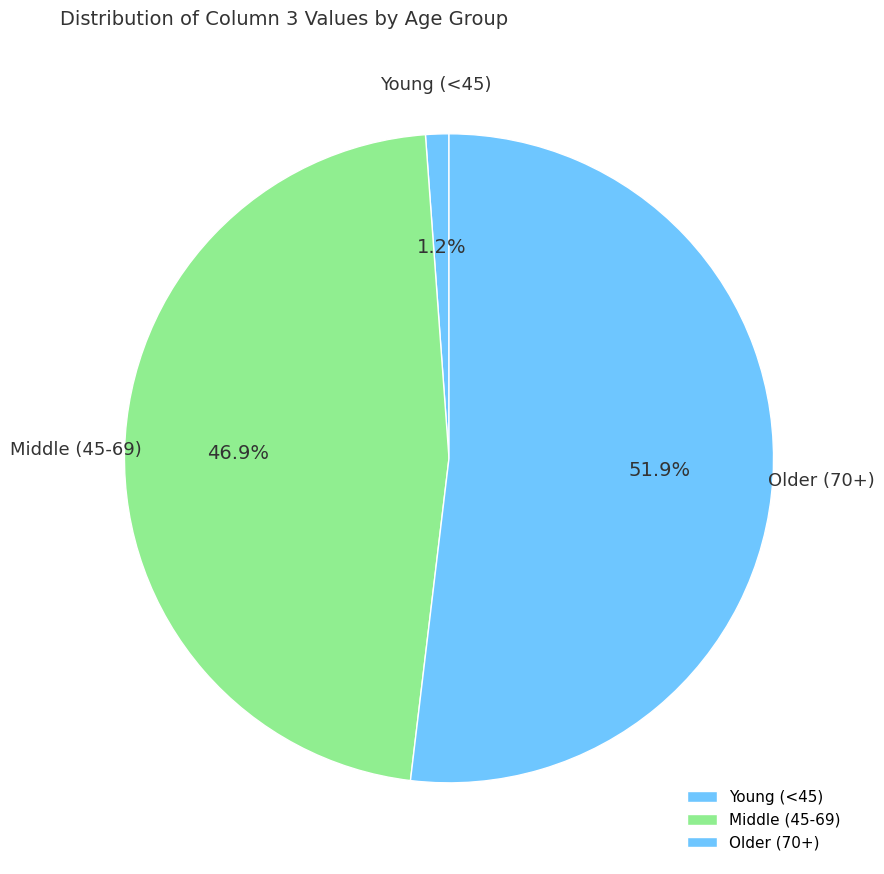

What is the total percentage of Older (70+) and Young (<45)?

53.1%